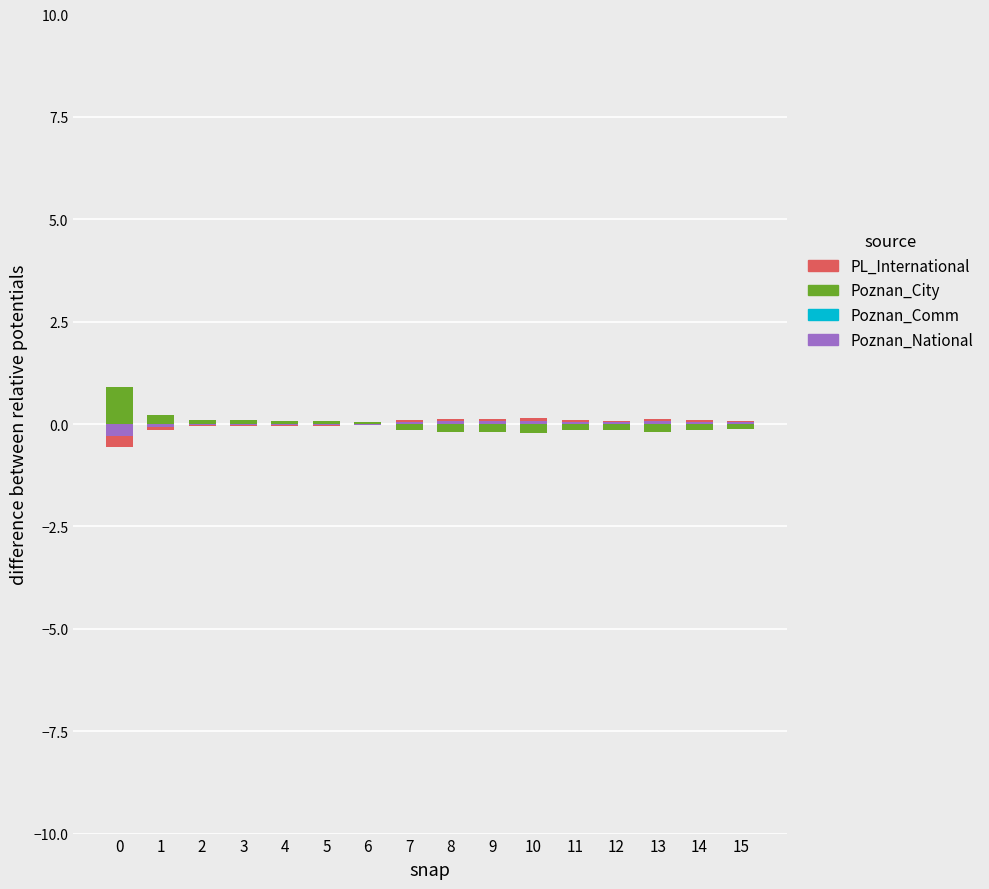

Rank the series by their maximum value, from highest to lowest.

Poznan_City, PL_International, Poznan_National, Poznan_Comm